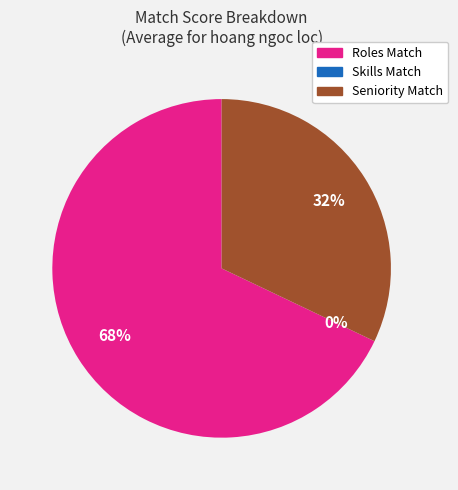

Rank the categories by value from highest to lowest.

Roles Match, Seniority Match, Skills Match